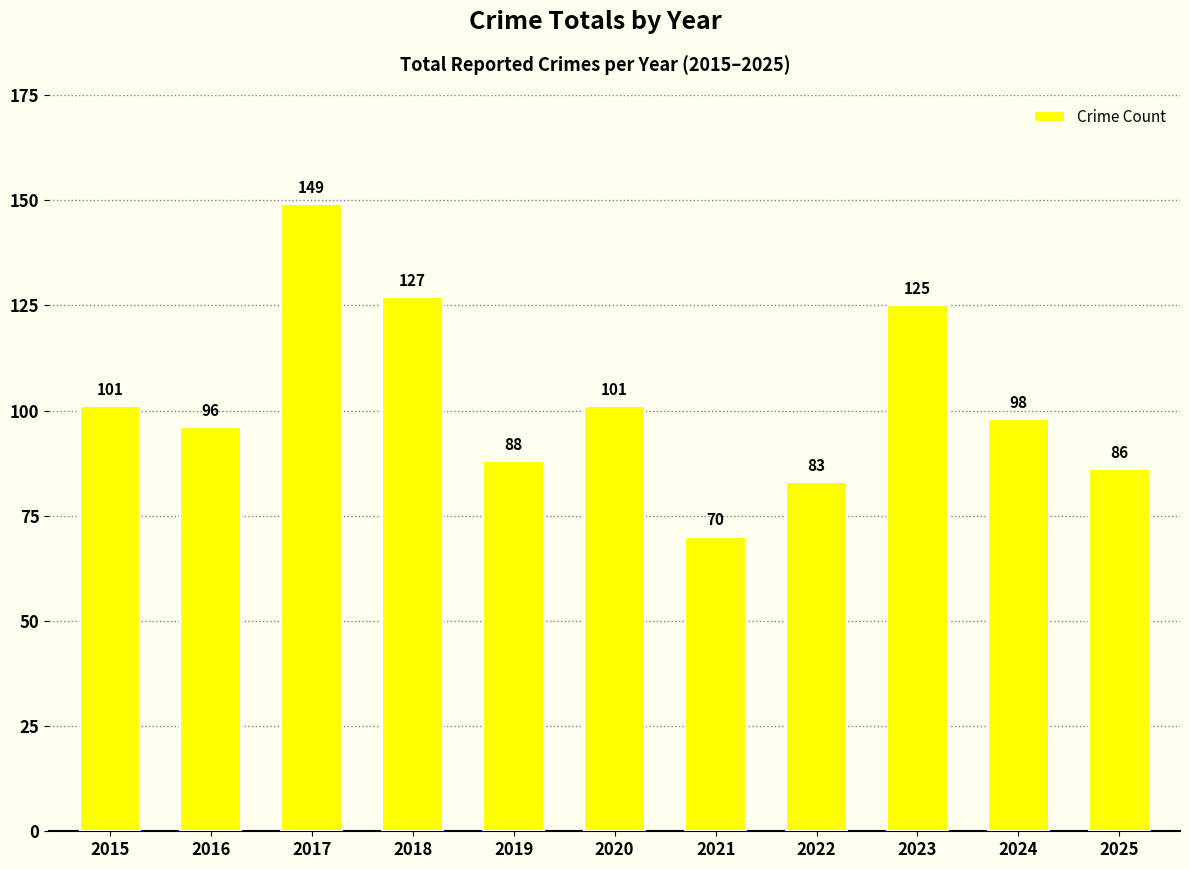

What is the average value?

102